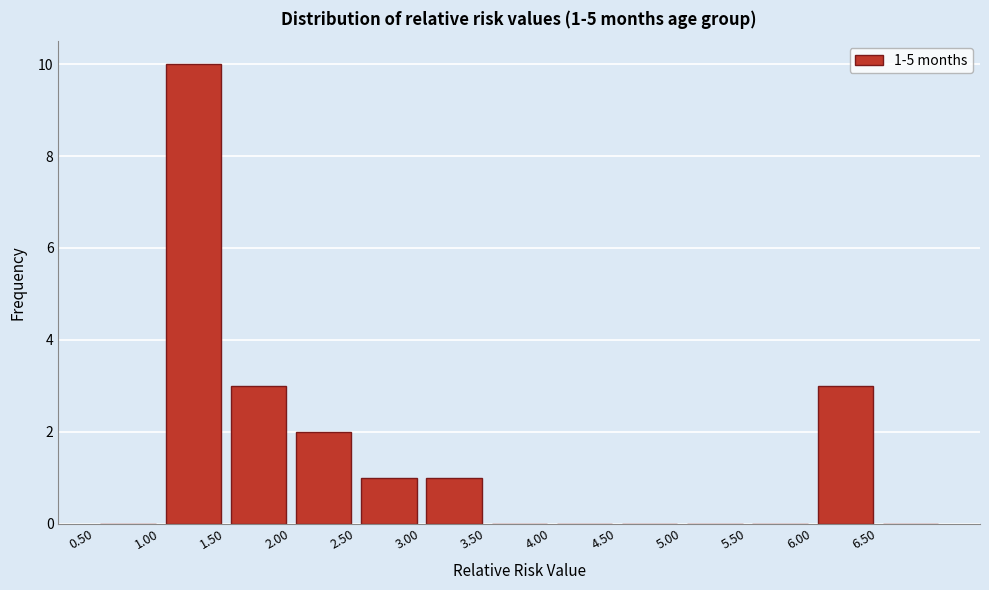

Which range on the x-axis has the tallest bar?

1.0 to 1.5